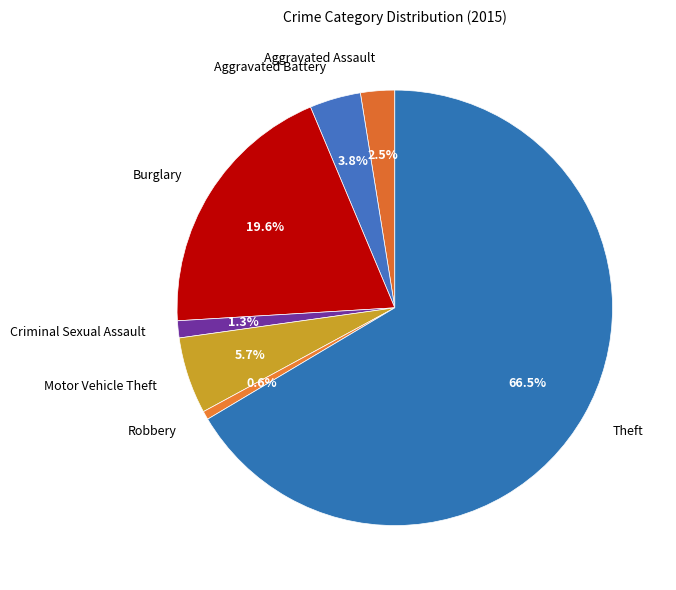

Is there any slice that represents more than half of the pie?

Yes